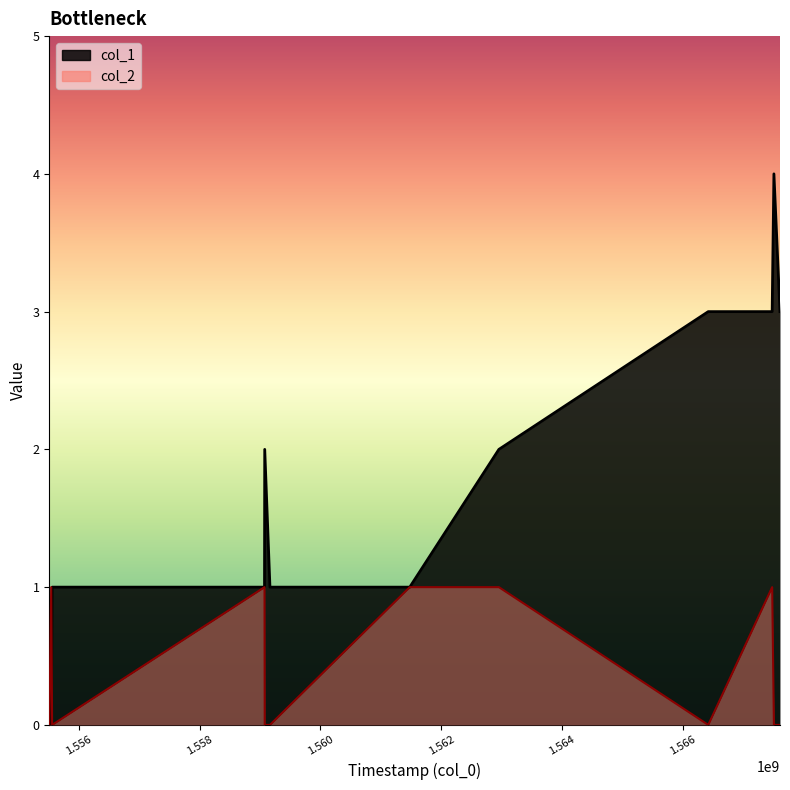

How many data points in col_2 are above 0?

5